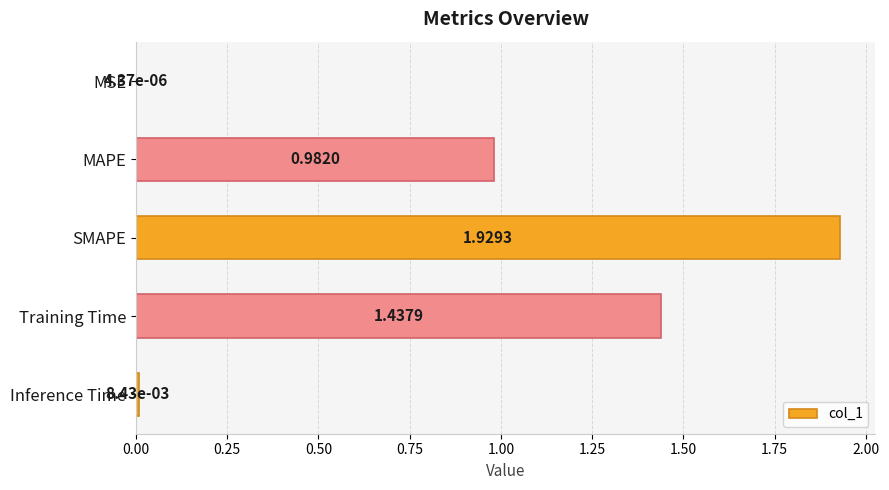

What is the average value?

0.9